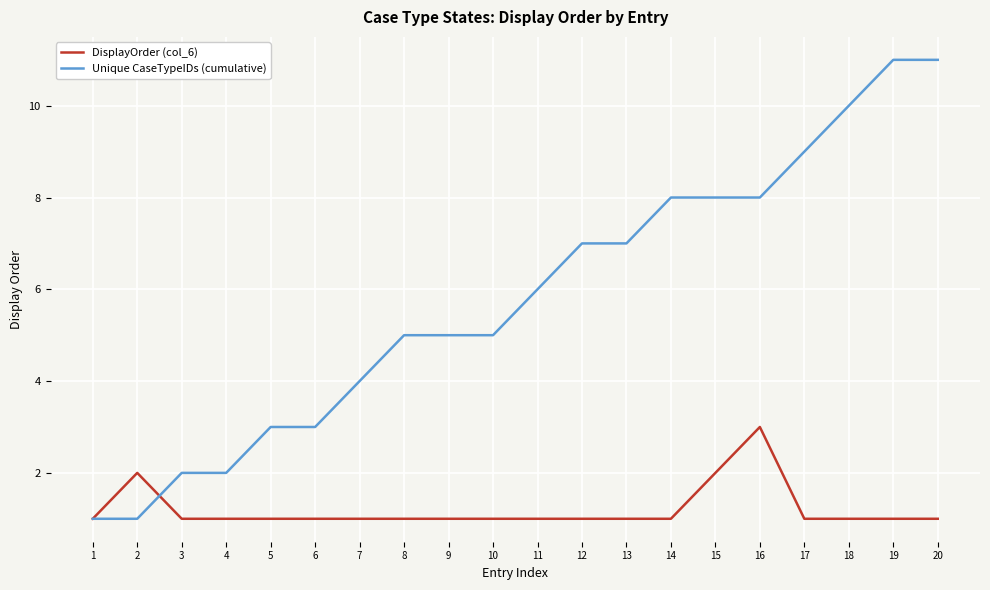

Reading left to right, what are all the values shown in this chart?

DisplayOrder (col_6): 1	2	1	1	1	1	1	1	1	1	1	1	1	1	2	3	1	1	1	1
Unique CaseTypeIDs (cumulative): 1	1	2	2	3	3	4	5	5	5	6	7	7	8	8	8	9	10	11	11